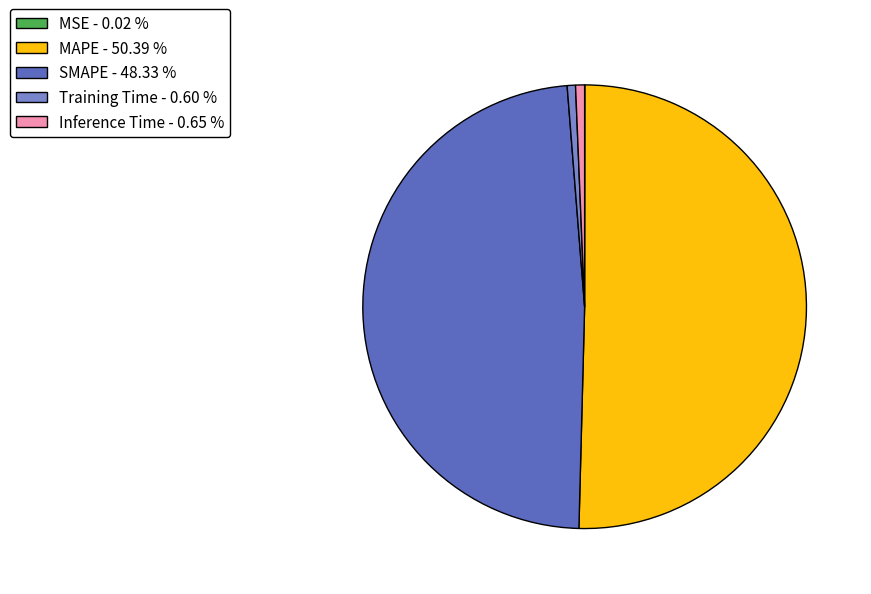

Which has a higher value, Training Time or SMAPE?

SMAPE